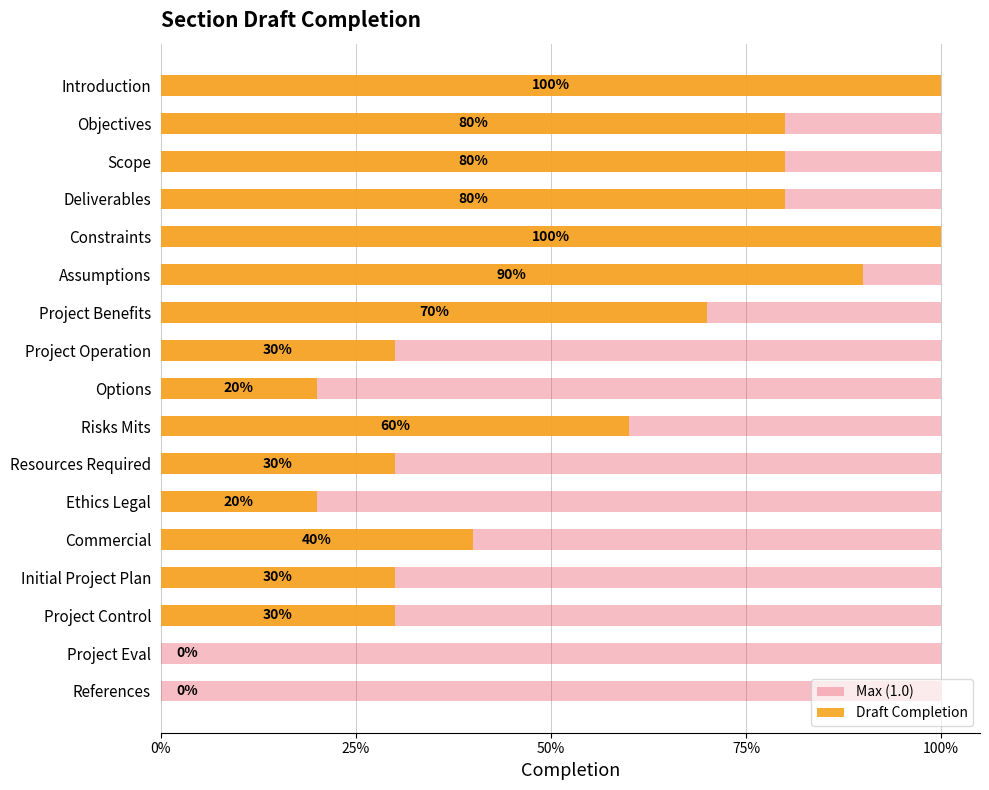

At how many categories does at least one series exceed 0?

17